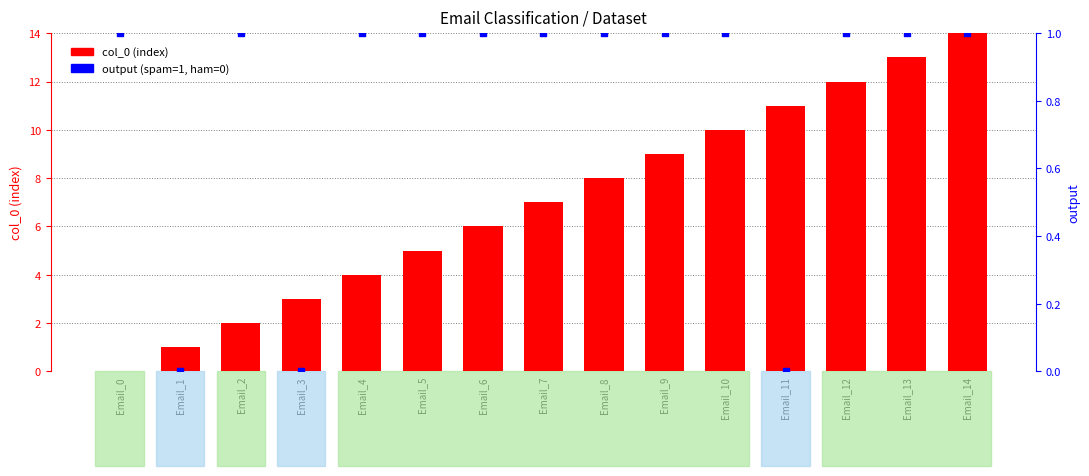

Is the value of col_0 (index) at Email_7 greater than the value of output (spam=1) at Email_14?

Yes